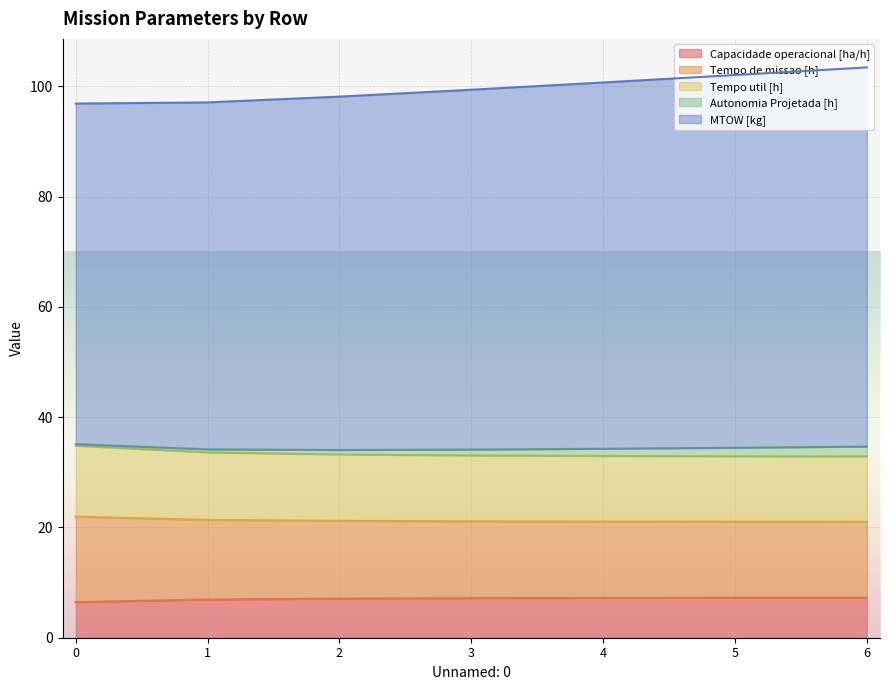

True or false: Autonomia Projetada [h] and Tempo de missao [h] intersect in this chart.

False